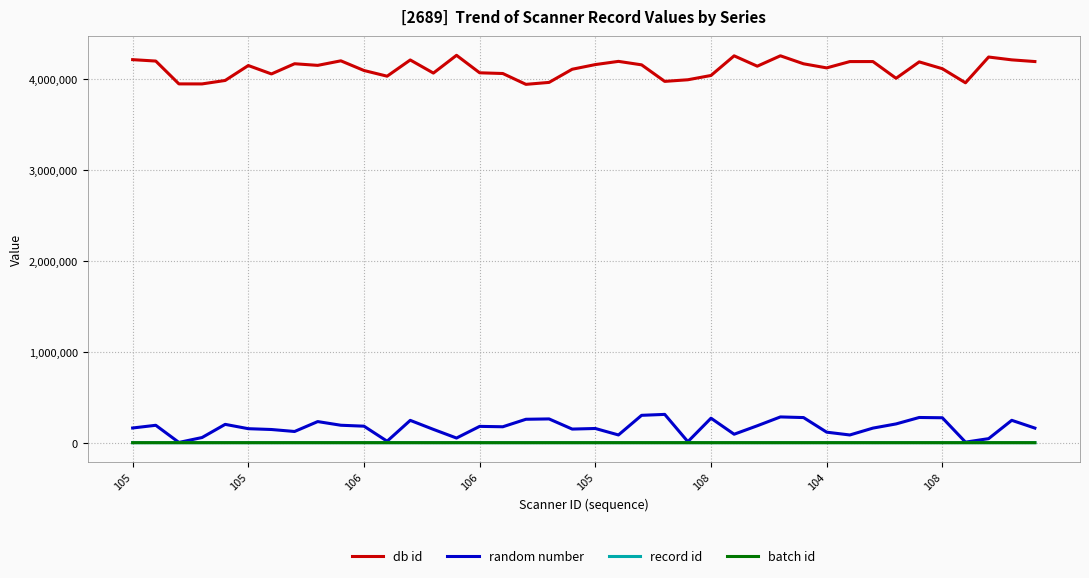

Which series has the largest total across all categories?

db id